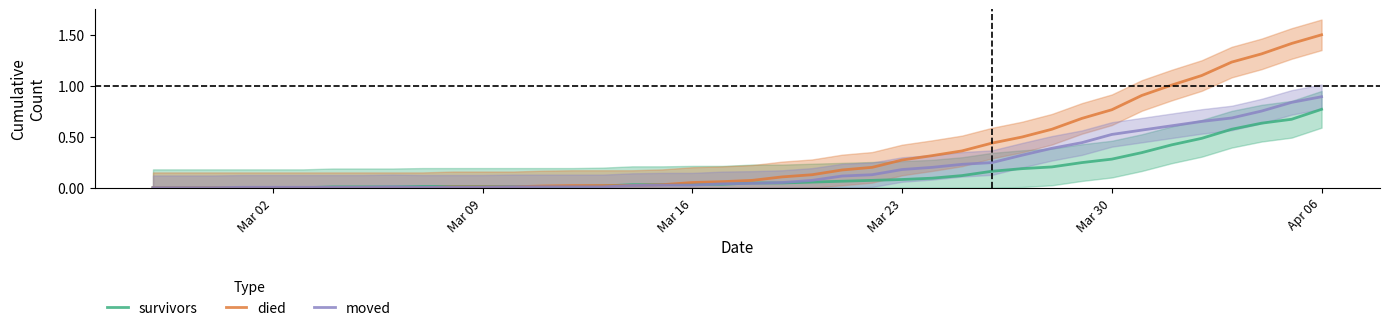

What is the difference between the highest and lowest values at Mar 23?

0.2